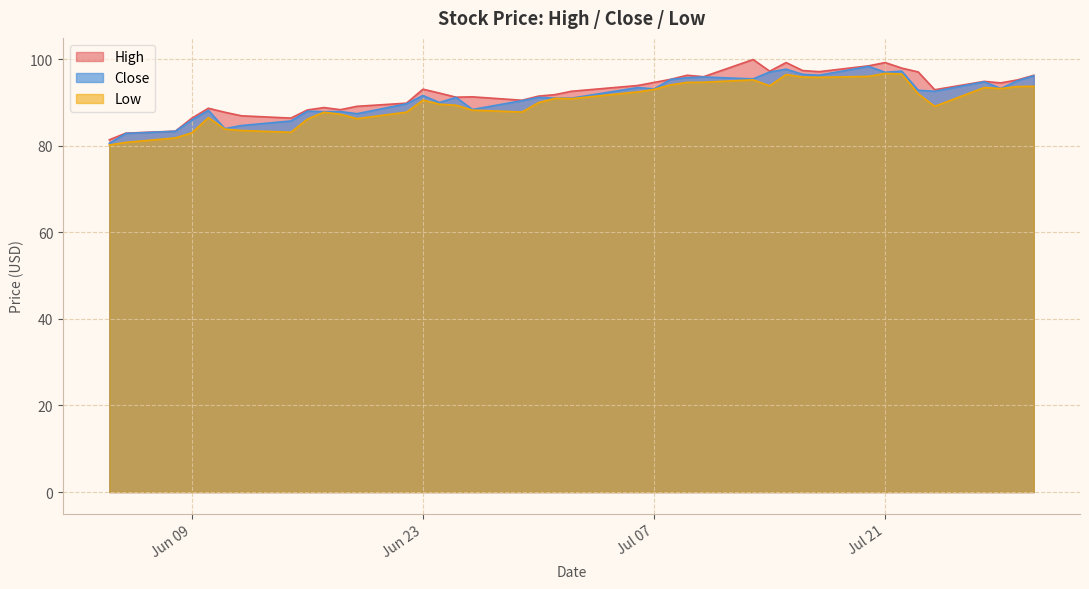

What is the maximum value shown in the chart?

100.0